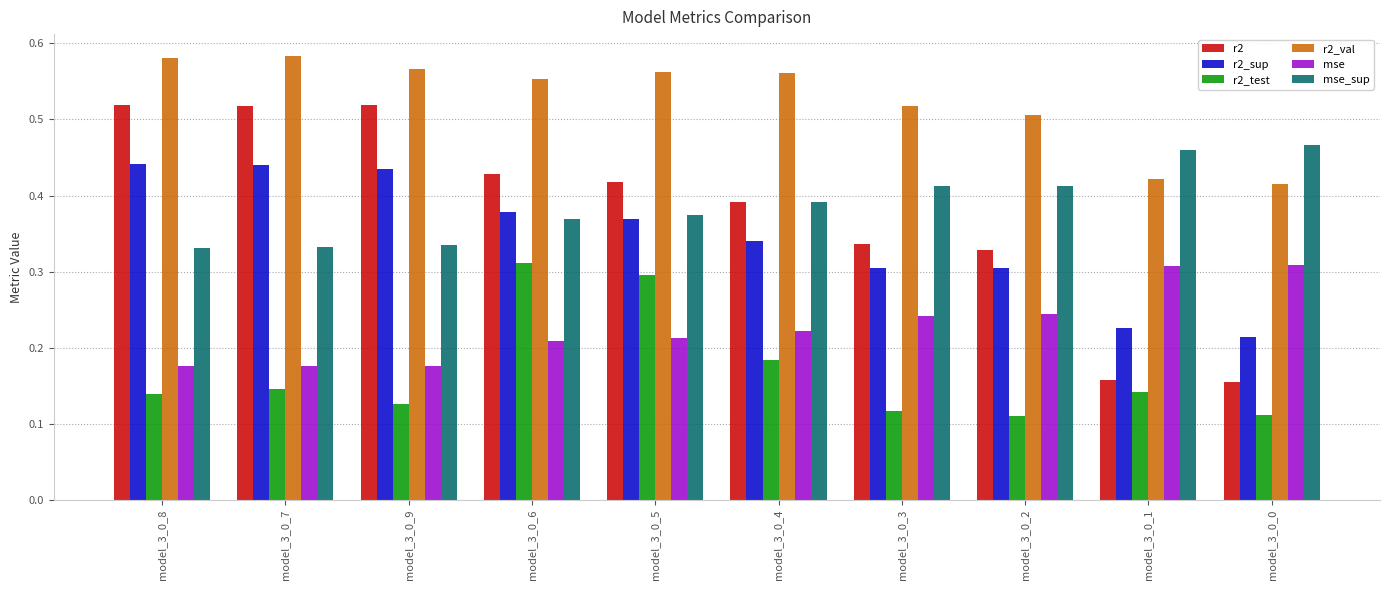

The mse series shows 0.3 at model_3_0_9. True or false?

False